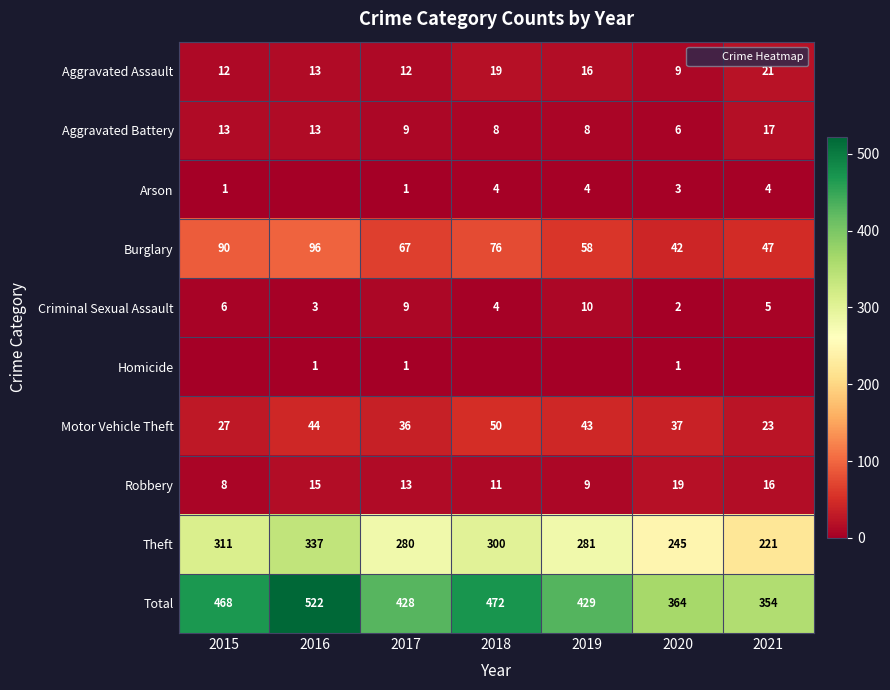

Is the value of Total at 2020 greater than the value of Burglary at 2021?

Yes